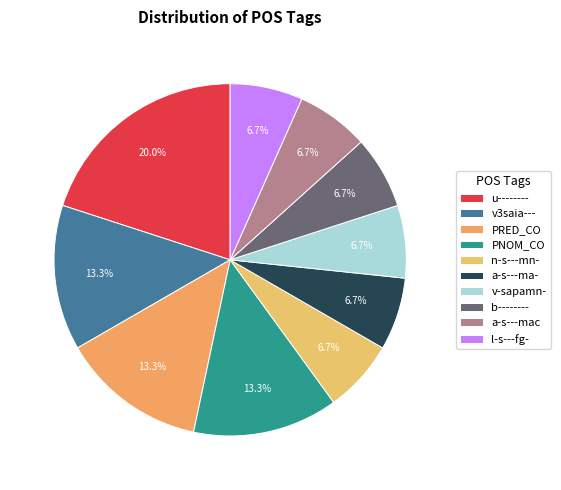

What is the ratio of the value at u-------- to the value at PRED_CO?

1.5